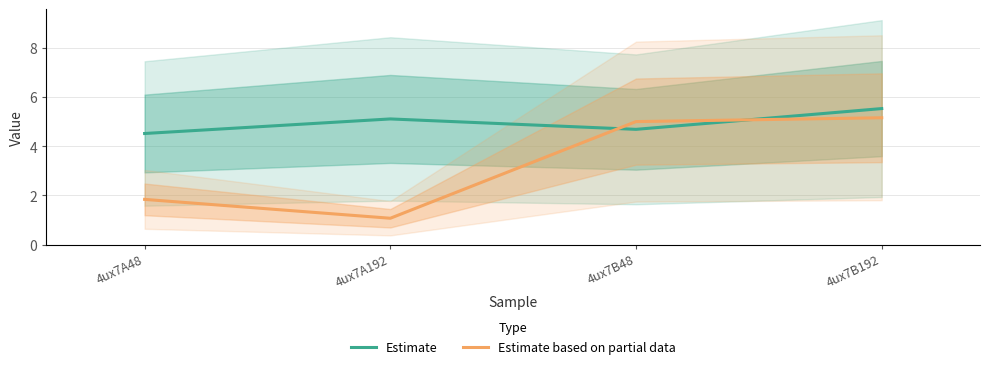

Read the Estimate based on partial data value at 4ux7A48.

1.8